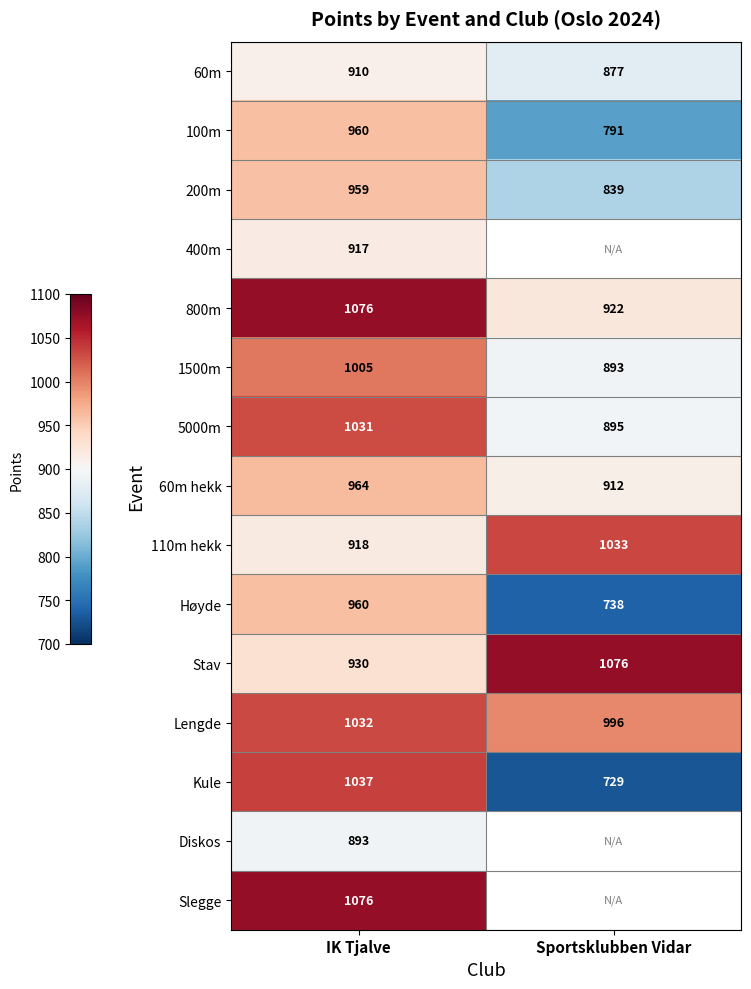

At which label is Stav closest to 1003?

IK Tjalve